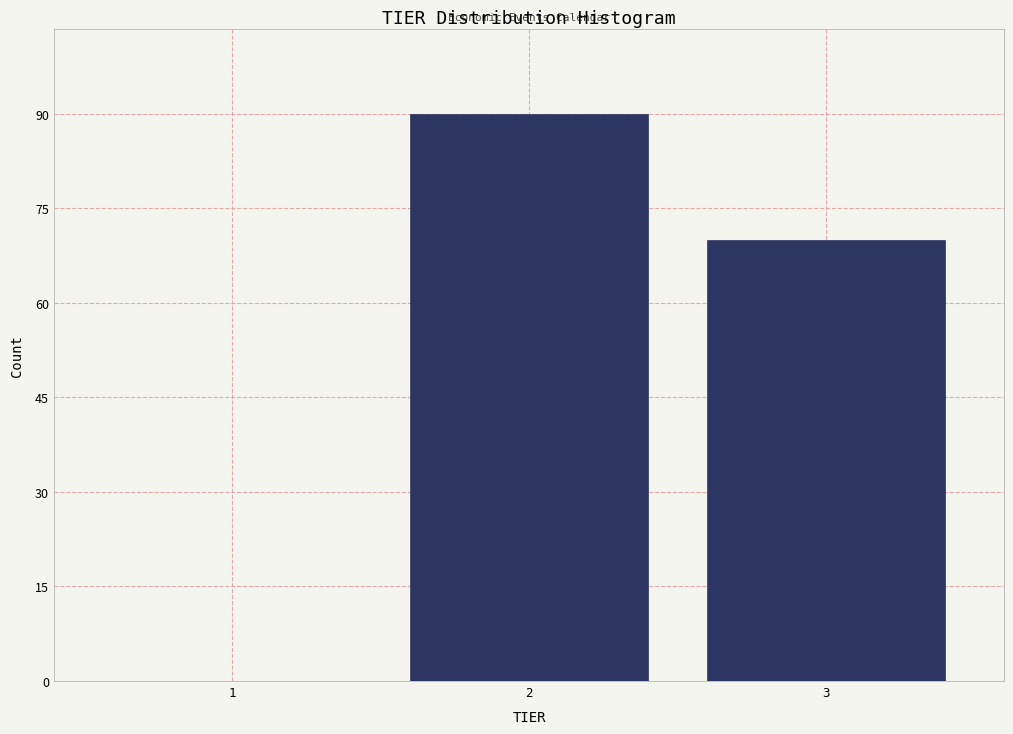

Reading left to right, list every bar in this chart as the range it spans on the x-axis followed by its height. The values are not printed on the chart, so give them approximately, as read against the axis.

0.5 to 1.5: 0
1.5 to 2.5: 90
2.5 to 3.5: 70